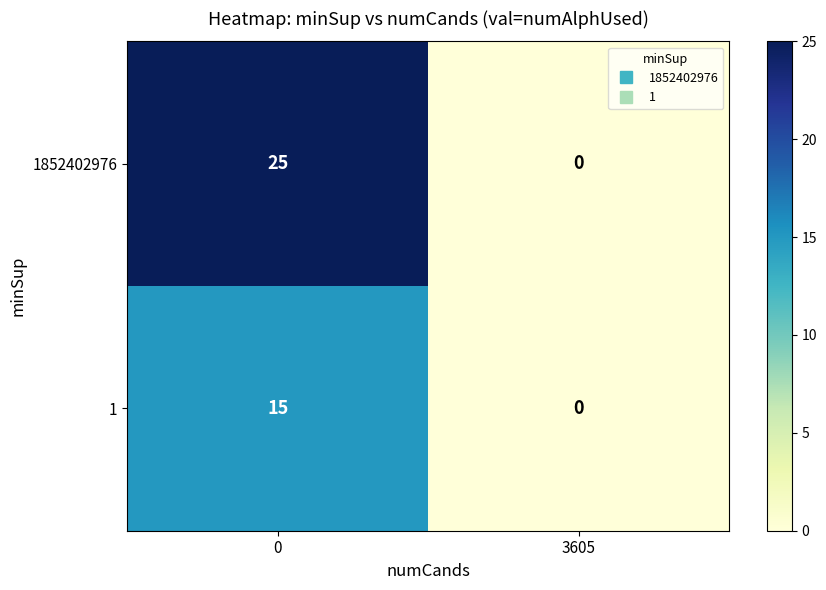

Count the number of data series in this chart.

2